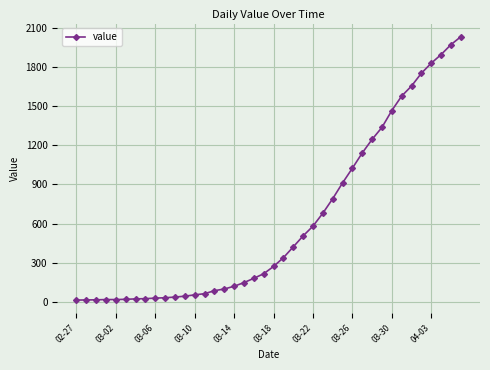

What is the average value?

616